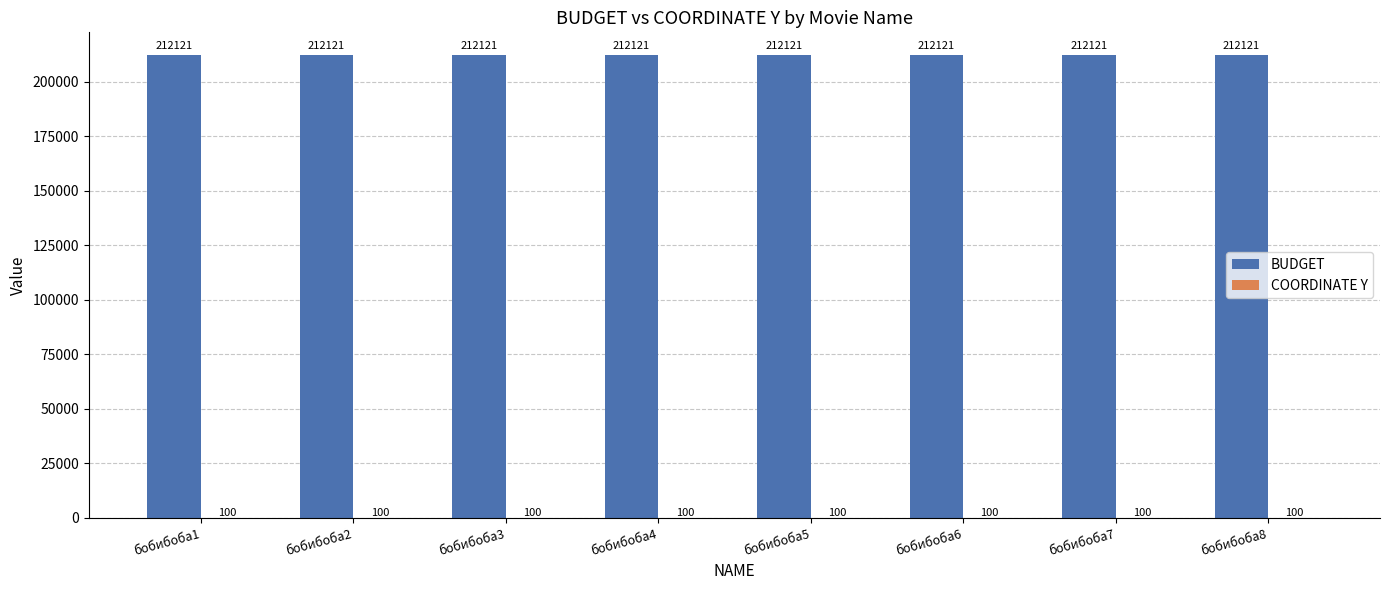

What value does the BUDGET series have at бобибоба6?

212121